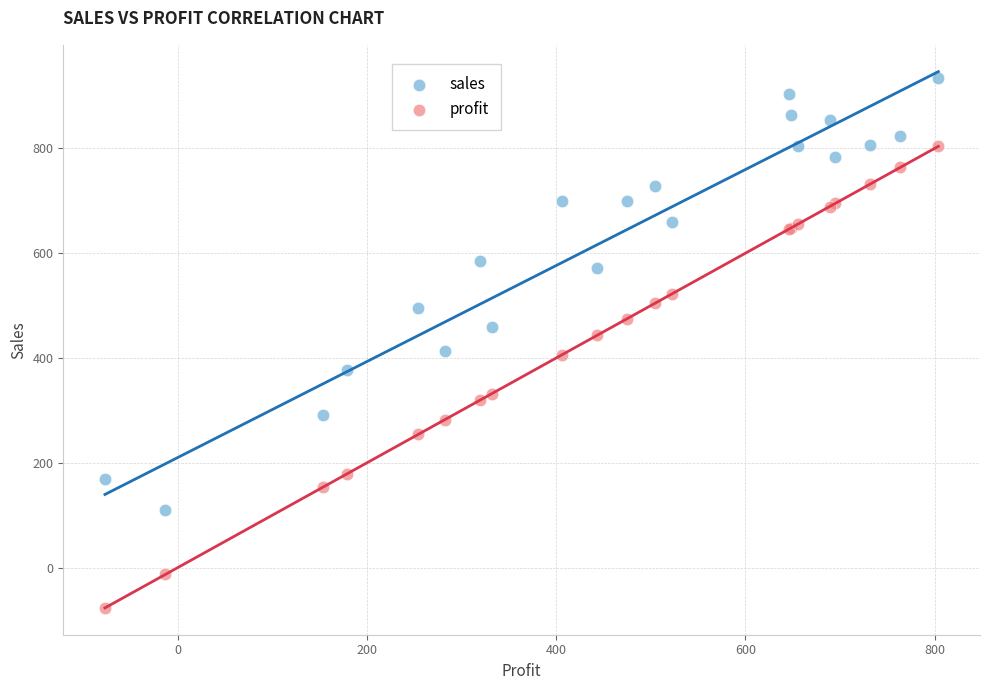

Which series has the largest Y range (max minus min)?

profit